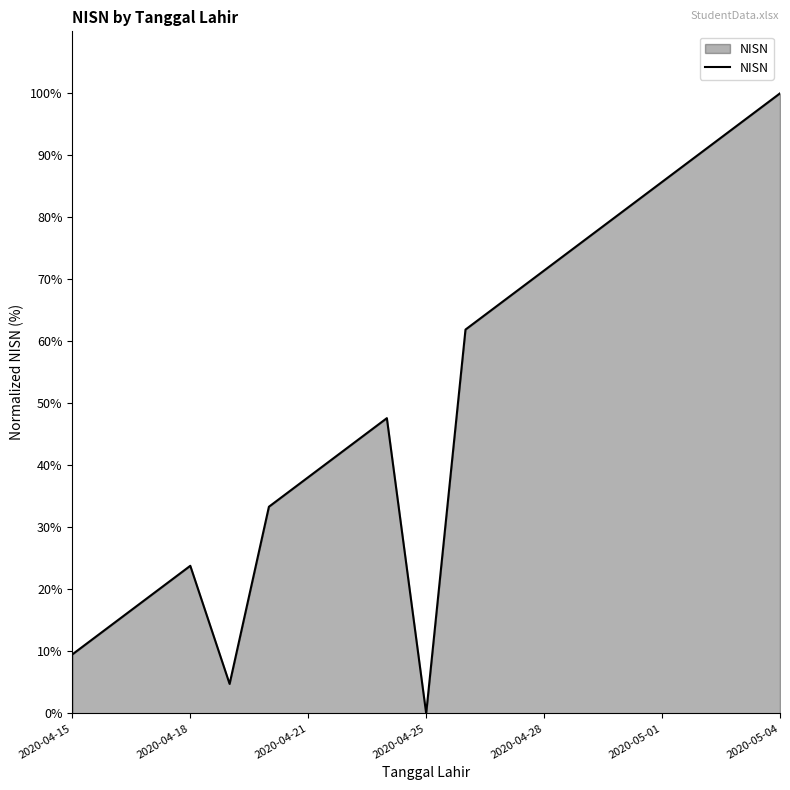

What is the difference between the maximum and minimum values?

100.0